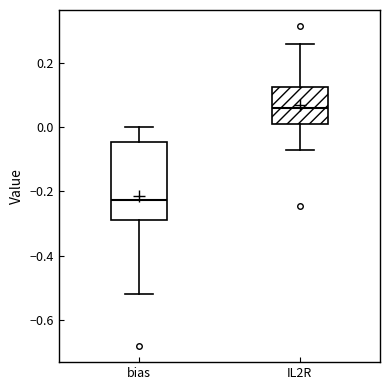

Reading left to right, read every box against the y-axis: the position of its median line, the range the box covers, and the ends of its whiskers. The values are not printed on the chart, so give them approximately, as read against the axis.

bias: median -0.22, box -0.28 to -0.04, whiskers -0.52 to 0.00
IL2R: median 0.06, box 0.00 to 0.12, whiskers -0.08 to 0.26